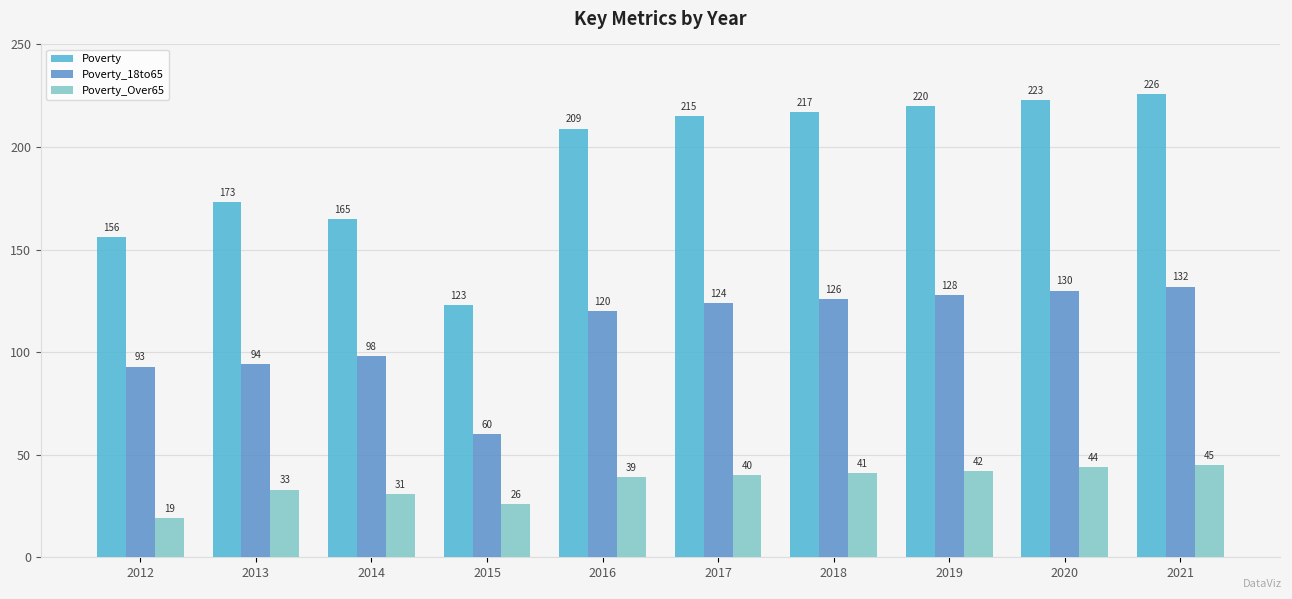

Between 2013 and 2015, which series saw the biggest shift?

Poverty